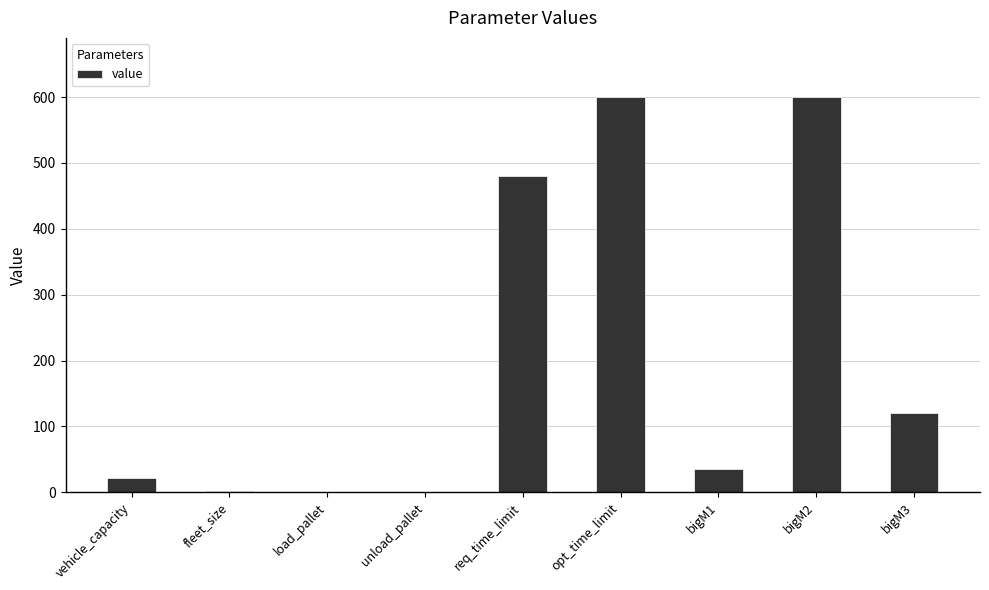

At which label does the data first exceed 35?

req_time_limit